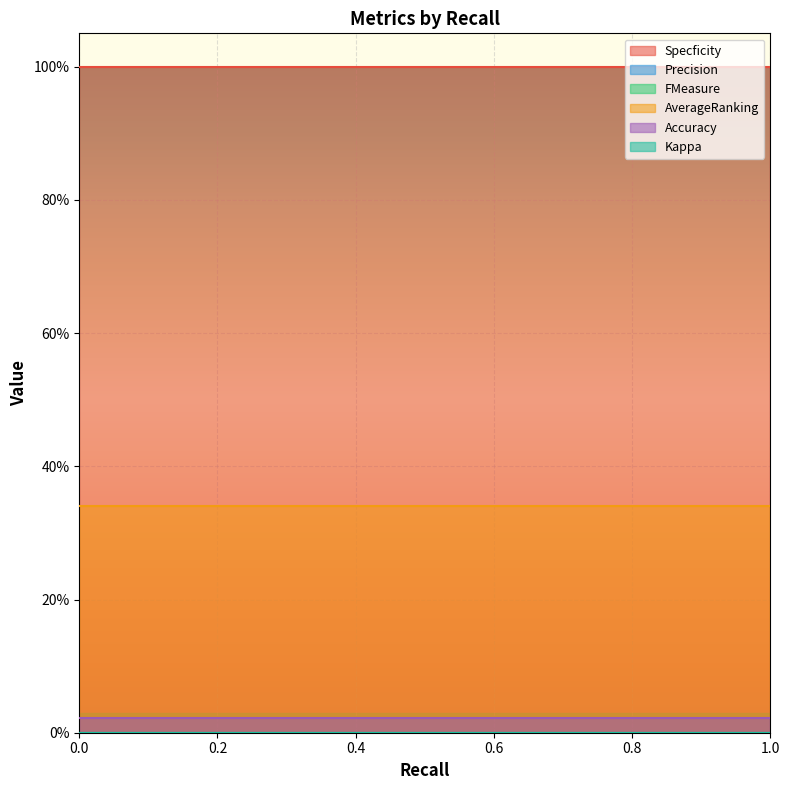

What are all the series names shown in the legend?

Specficity, Precision, FMeasure, AverageRanking, Accuracy, Kappa